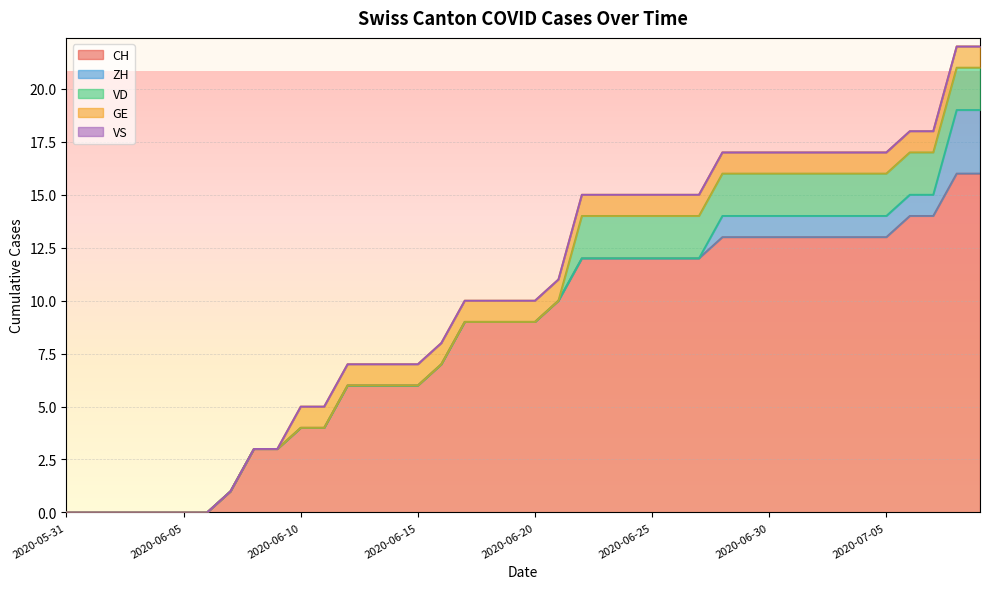

Where is GE nearest to the value 0?

2020-05-31